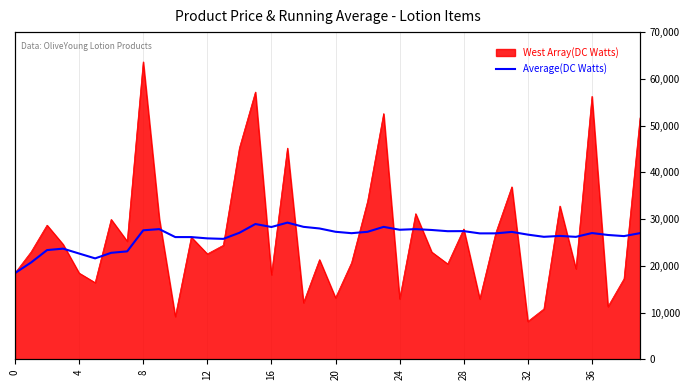

Reading left to right, what are all the values shown in this chart?

18000.0	20200.0	22800.0	23100.0	22080.0	21066.7	22228.6	22531.2	26927.8	27175.0	25514.5	25513.3	25243.1	25140.0	26404.0	28241.2	27617.6	28533.3	27652.6	27310.0	26620.5	26326.8	26617.0	27645.4	27043.6	27172.7	26995.9	26742.5	26758.3	26286.3	26290.0	26593.4	26027.0	25570.3	25754.0	25563.6	26356.5	25952.4	25717.7	26334.8